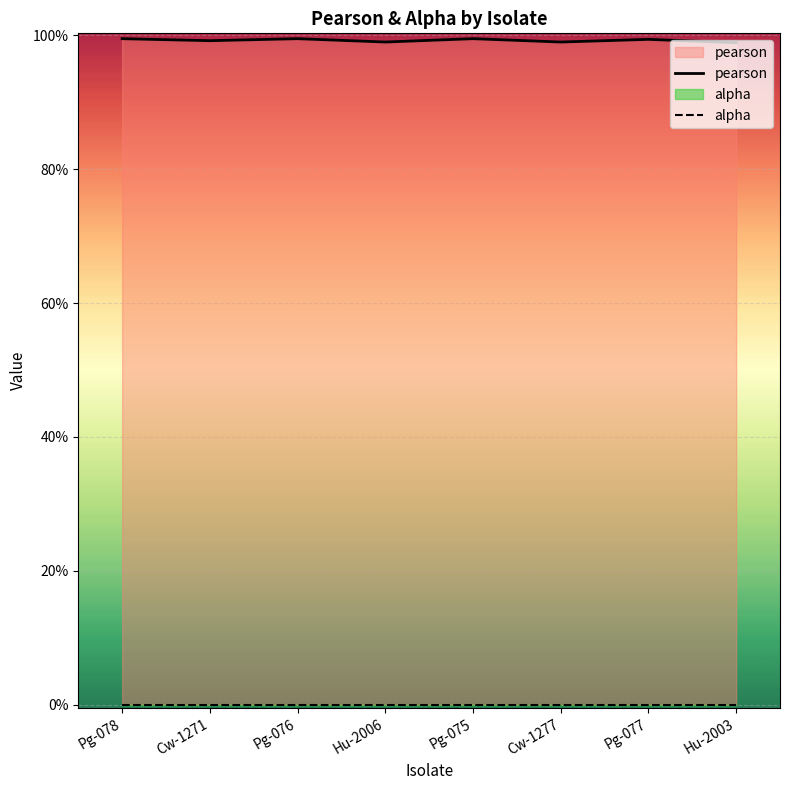

True or false: pearson and alpha intersect in this chart.

False